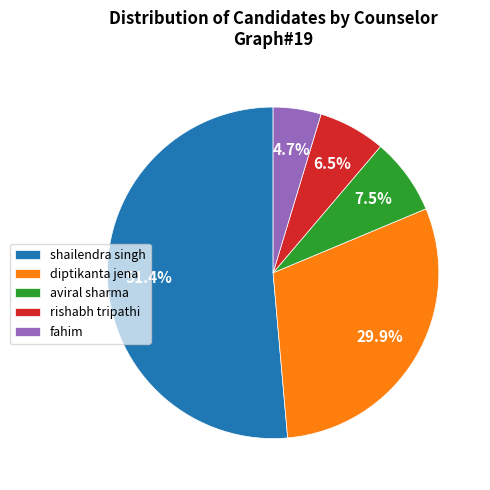

Do diptikanta jena and fahim together represent more than half of the pie?

No